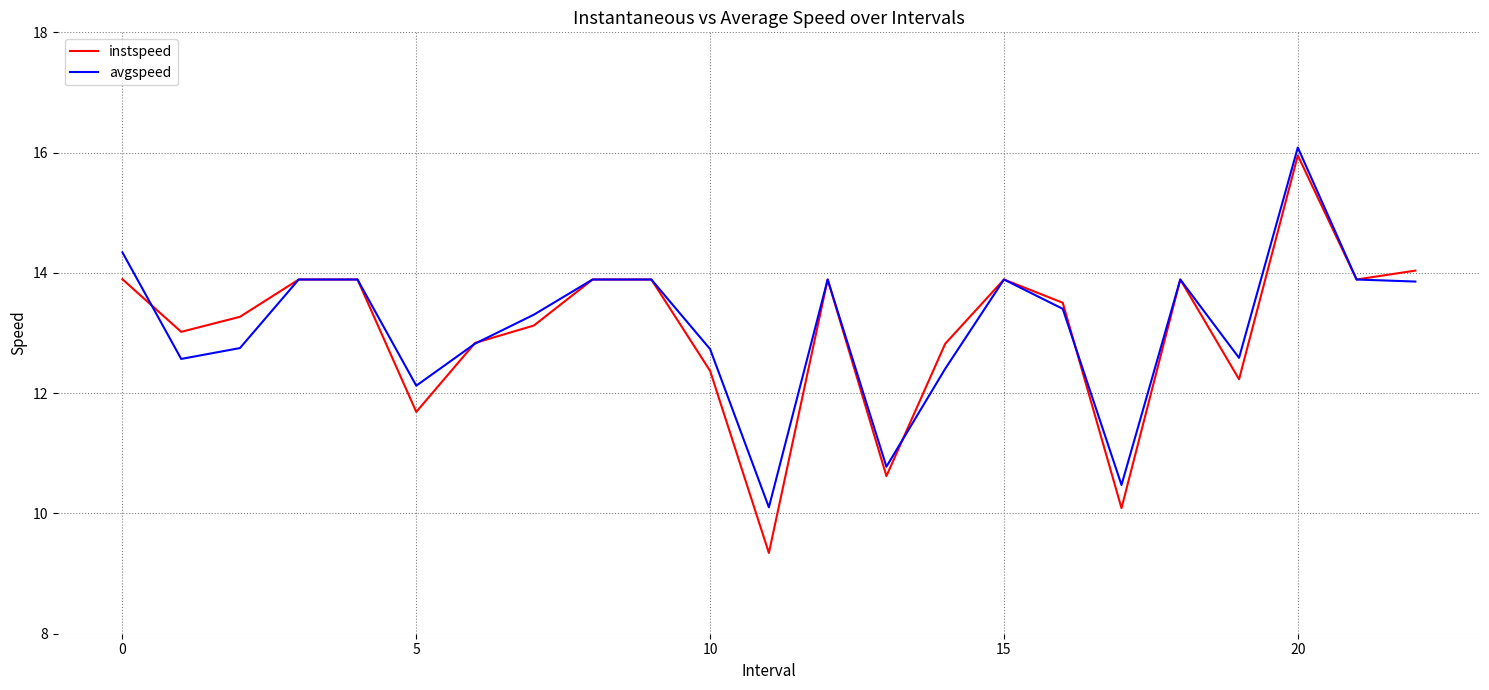

What is the lowest value of the avgspeed series?

10.1